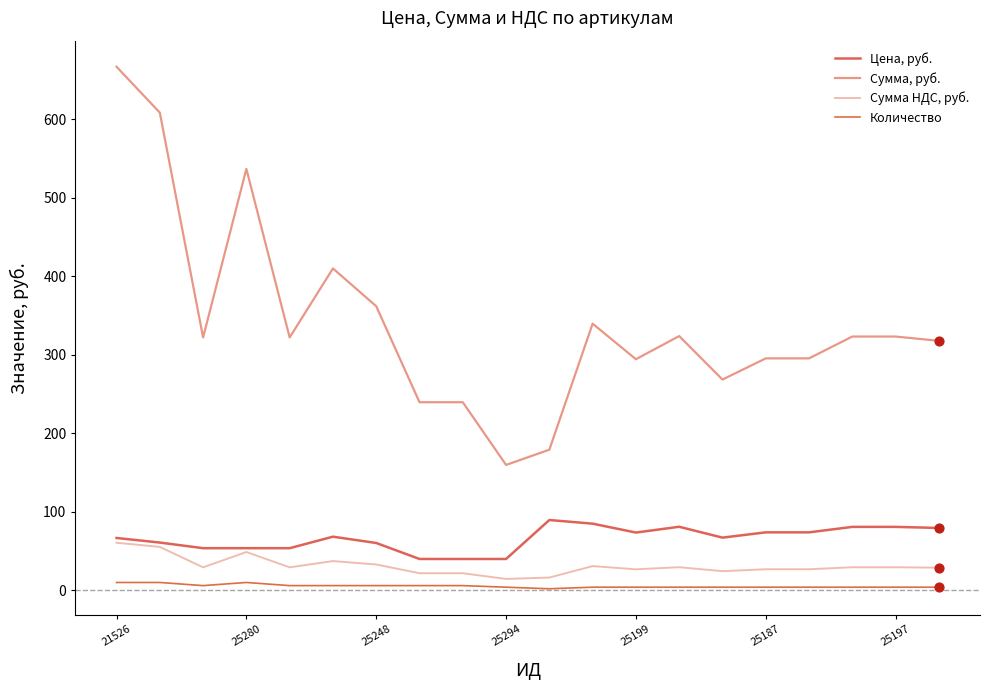

How many lines are shown in the chart?

4